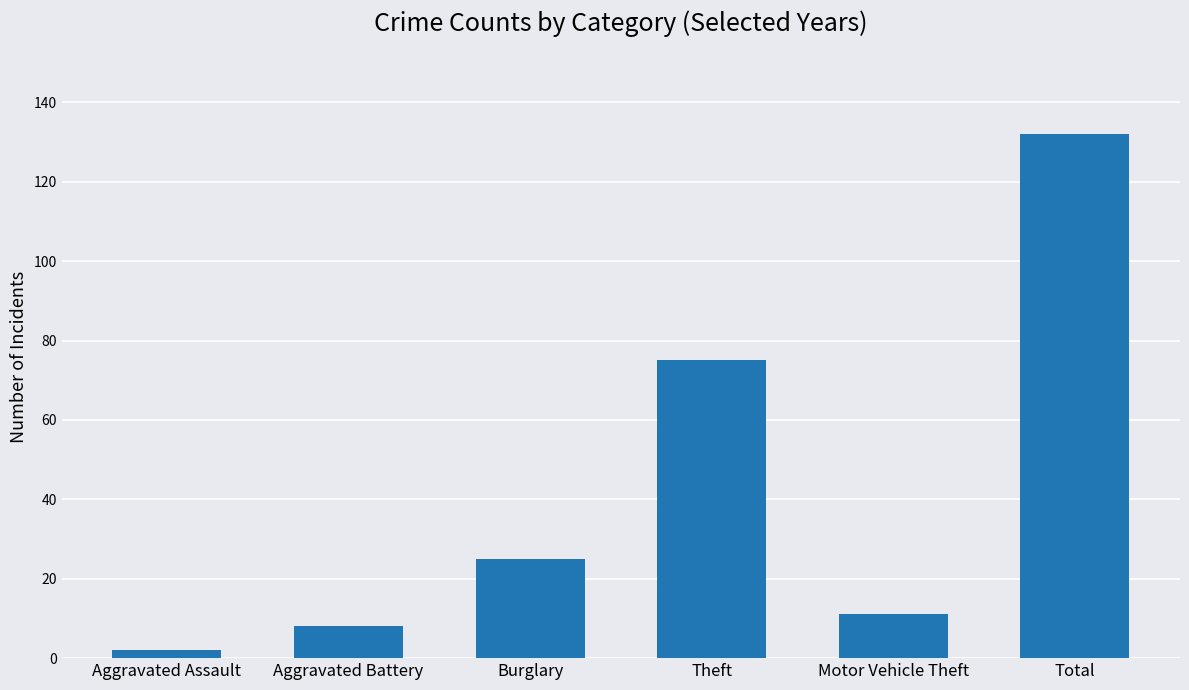

Rank the categories by value from lowest to highest.

Aggravated Assault, Aggravated Battery, Motor Vehicle Theft, Burglary, Theft, Total